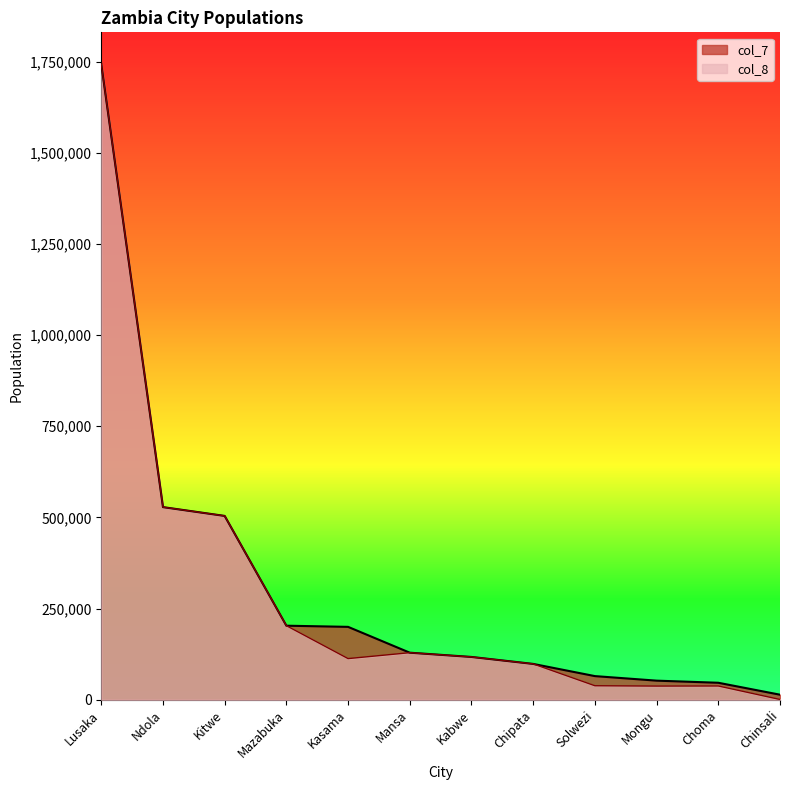

Which series changed the most between Mazabuka and Choma?

col_8